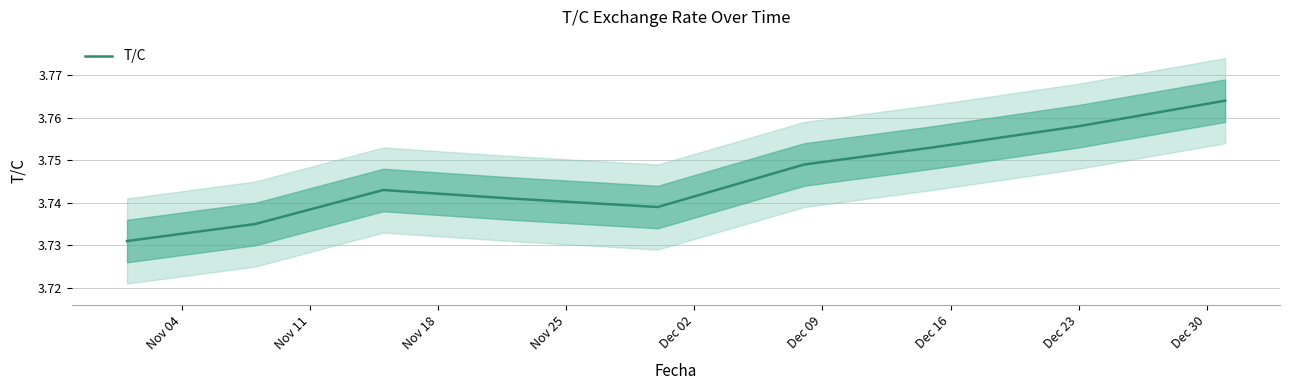

What is the sum of the values at Nov 25 and Nov 04?

7.5